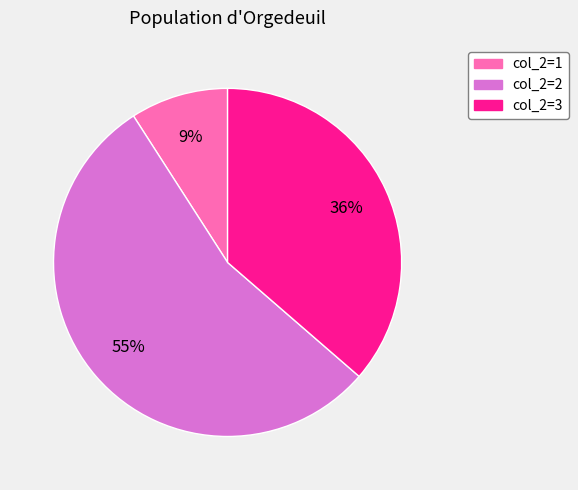

Is it true that col_2=2 is 48% of the pie?

False